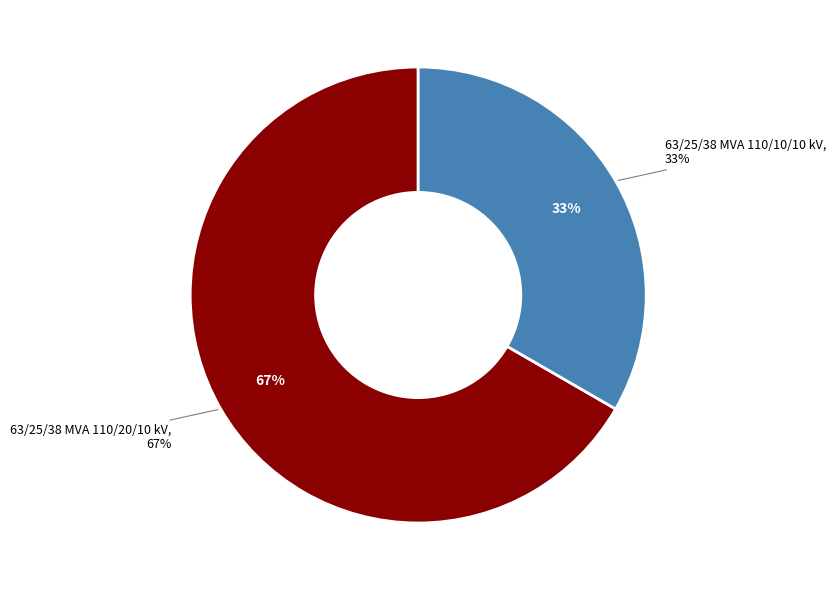

Combined, what portion of the pie is 63/25/38 MVA 110/20/10 kV and 63/25/38 MVA 110/10/10 kV?

100.0%